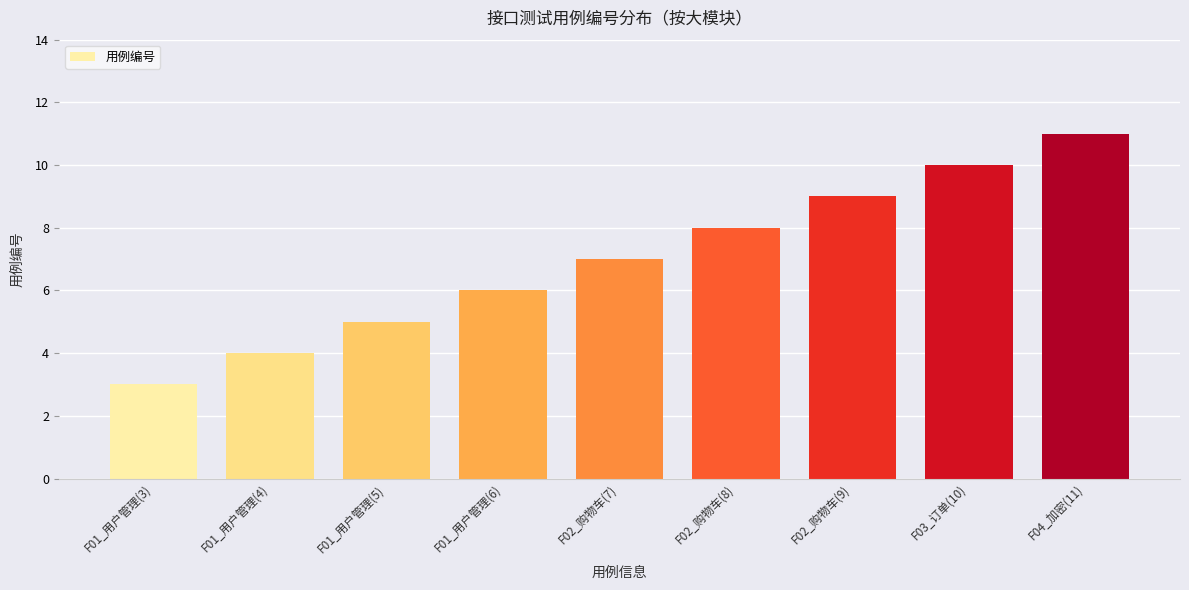

True or false: the data shows 10 at F03_订单(10).

True